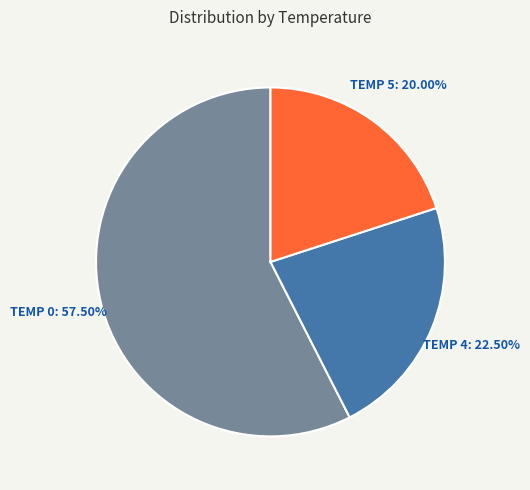

Is there a majority slice in this chart?

Yes